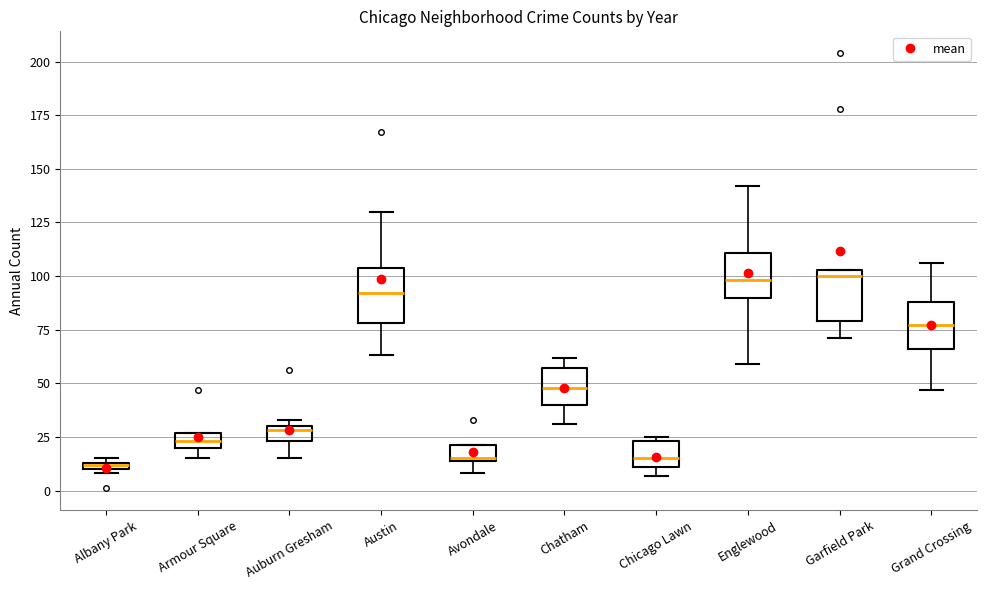

Where does the lower whisker of the box for Avondale end on the y-axis? The values are not printed on the chart, so give them approximately, as read against the axis.

10